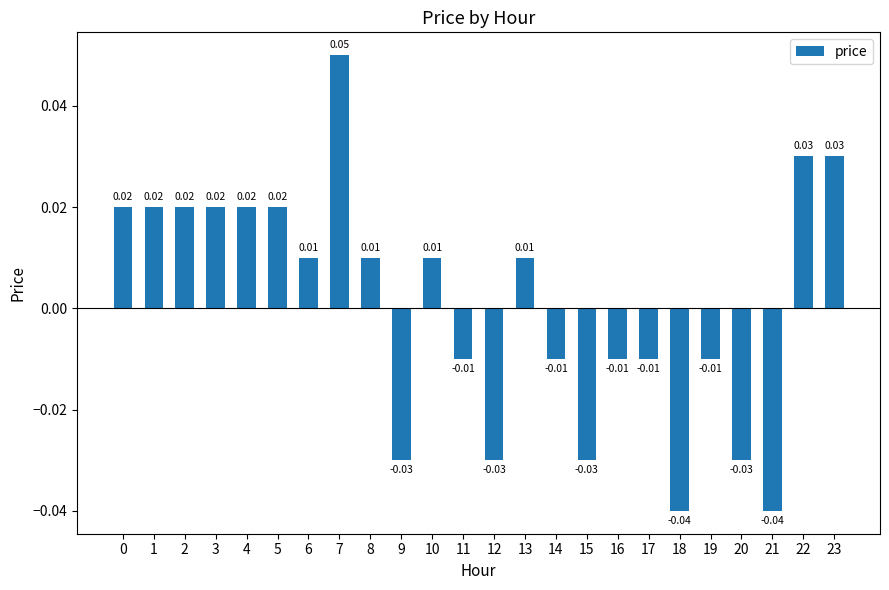

How many distinct data groups are displayed?

1